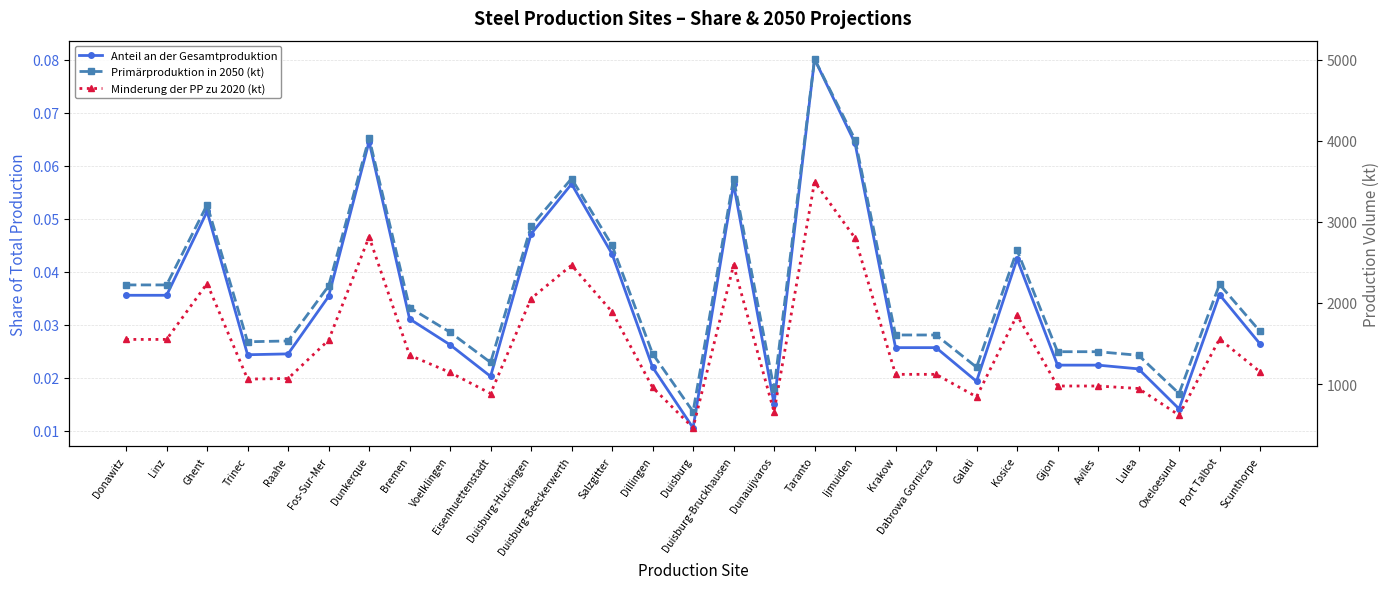

True or false: Anteil an der Gesamtproduktion and Minderung der PP zu 2020 (kt) cross at least once.

False